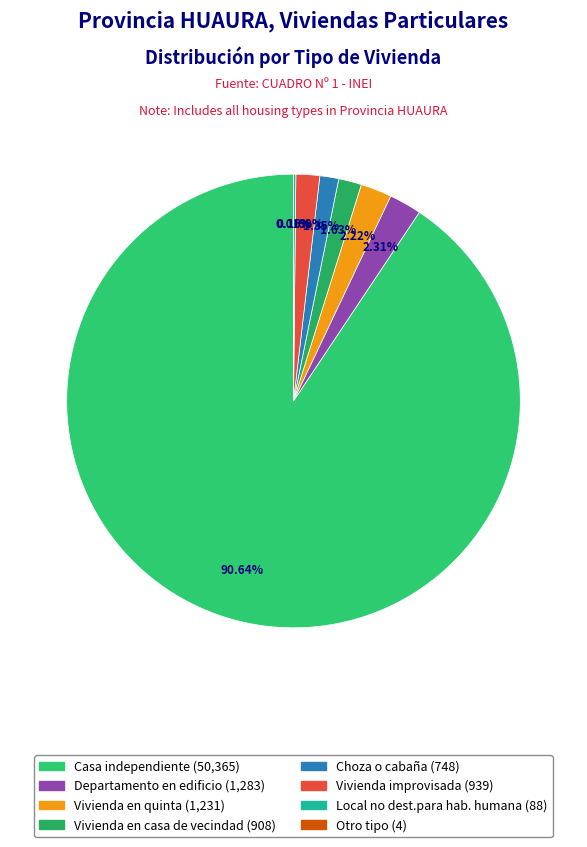

How many slices are in this pie chart?

8